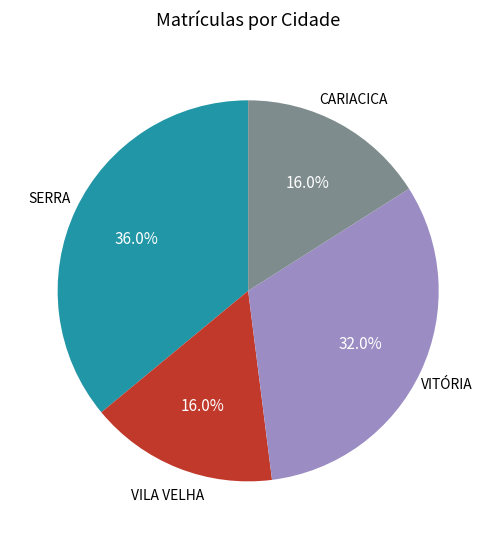

Which slice is the largest?

SERRA